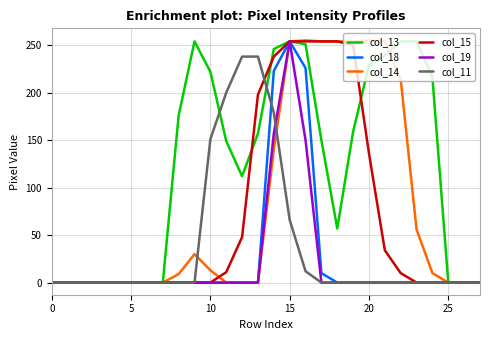

What is the greatest value displayed?

255